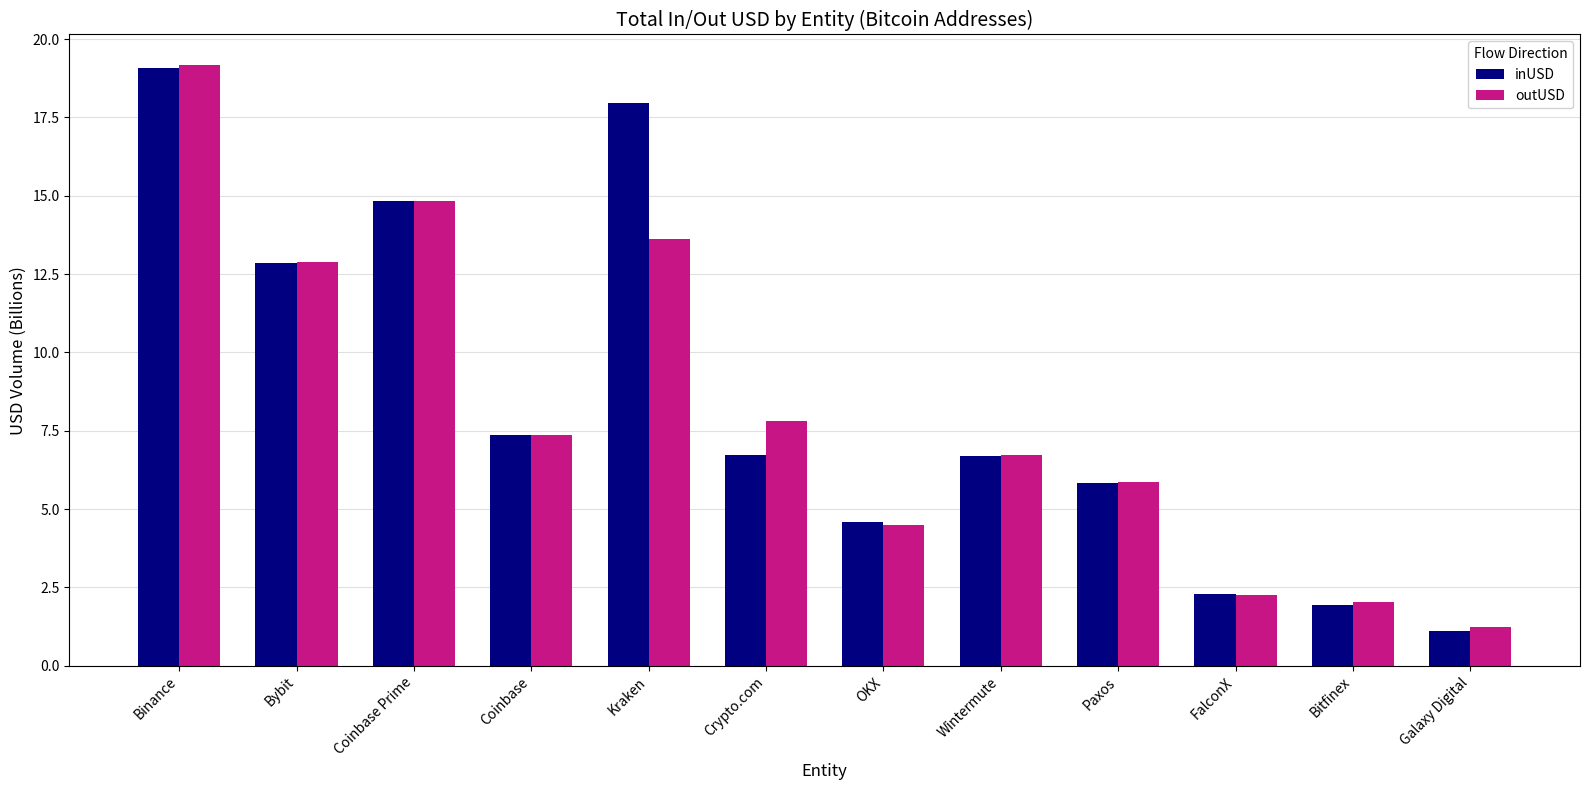

Are the bars horizontal?

No